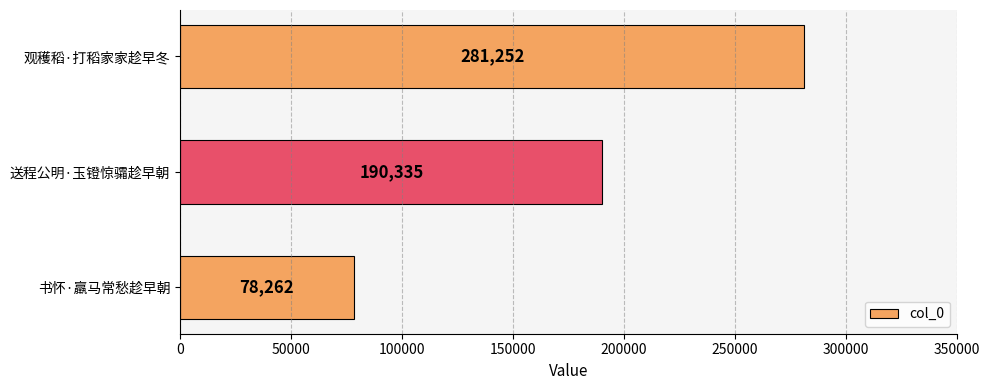

Reading top to bottom, transcribe all the data shown in this chart.

281252	190335	78262